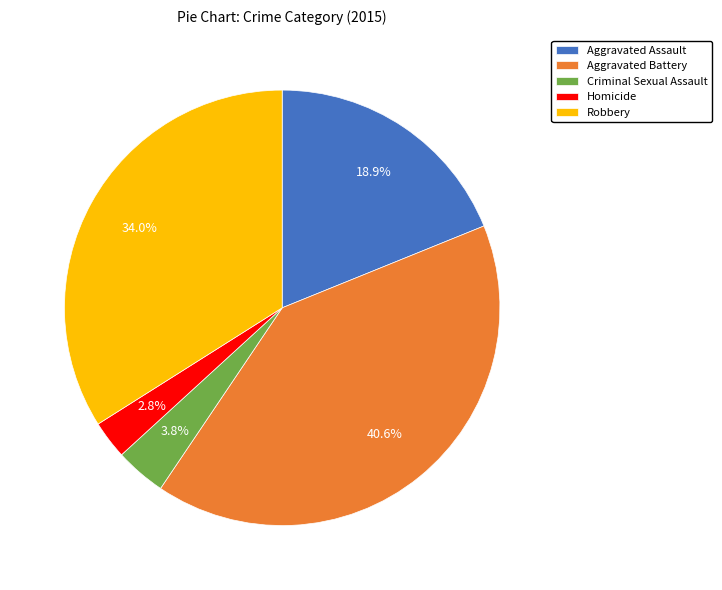

What is the total percentage of Homicide and Criminal Sexual Assault?

6.6%